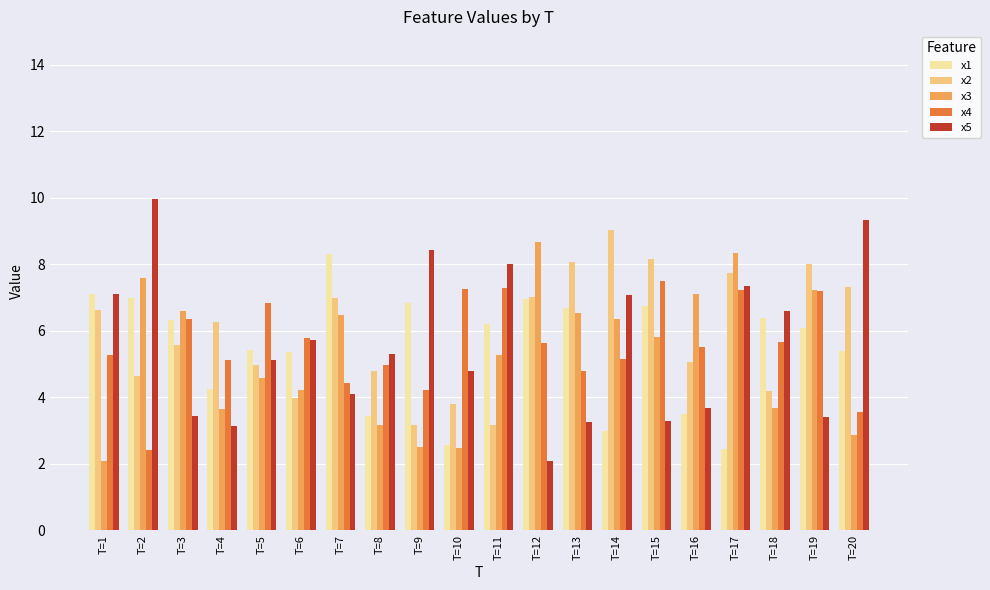

What is the total value across all series at T=16?

24.8